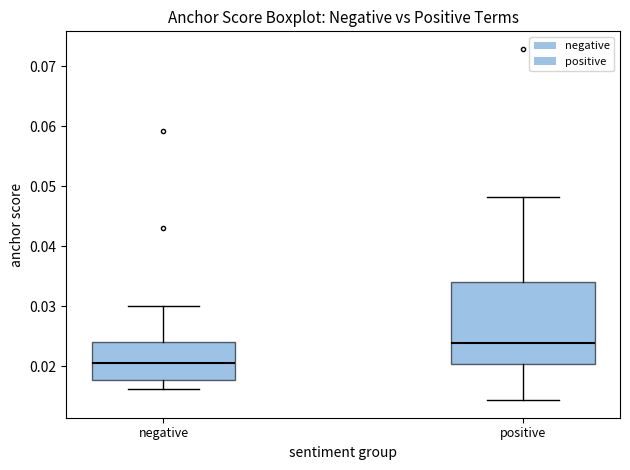

Which box has the highest median line?

positive